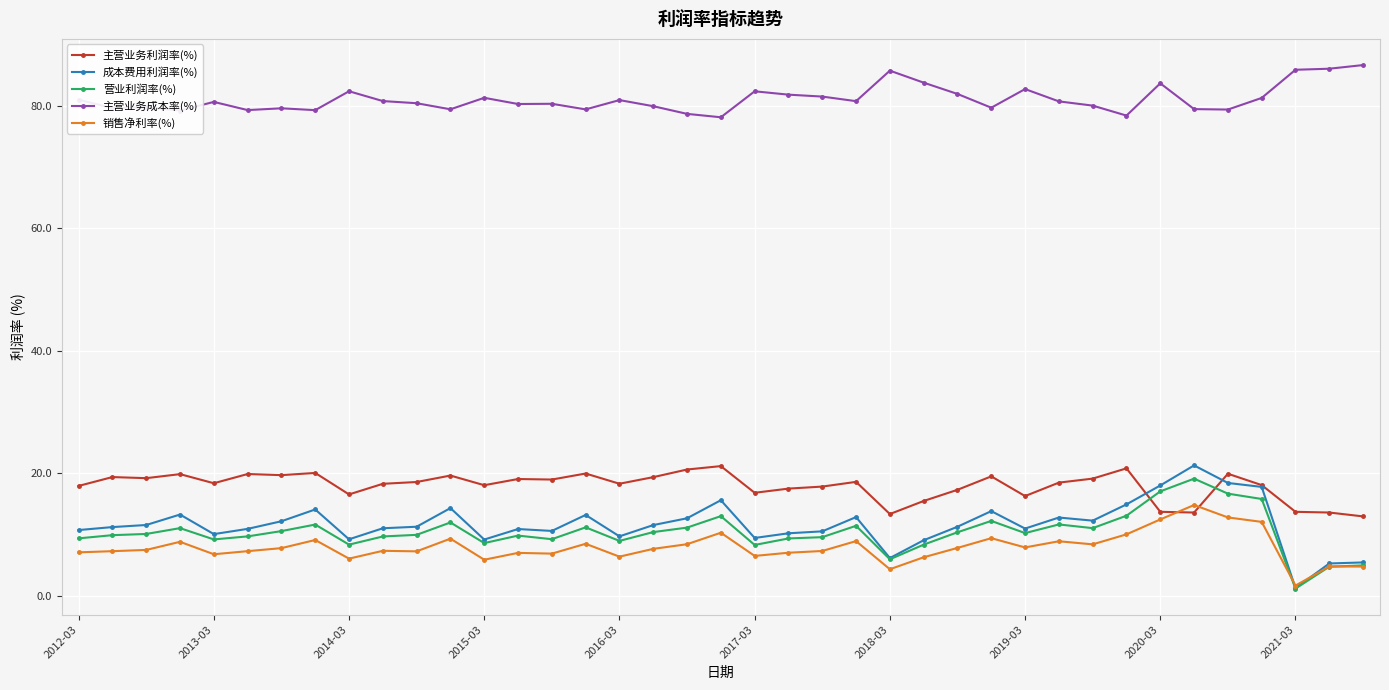

After their last crossing, which series has the higher values: 主营业务利润率(%) or 营业利润率(%)?

主营业务利润率(%)